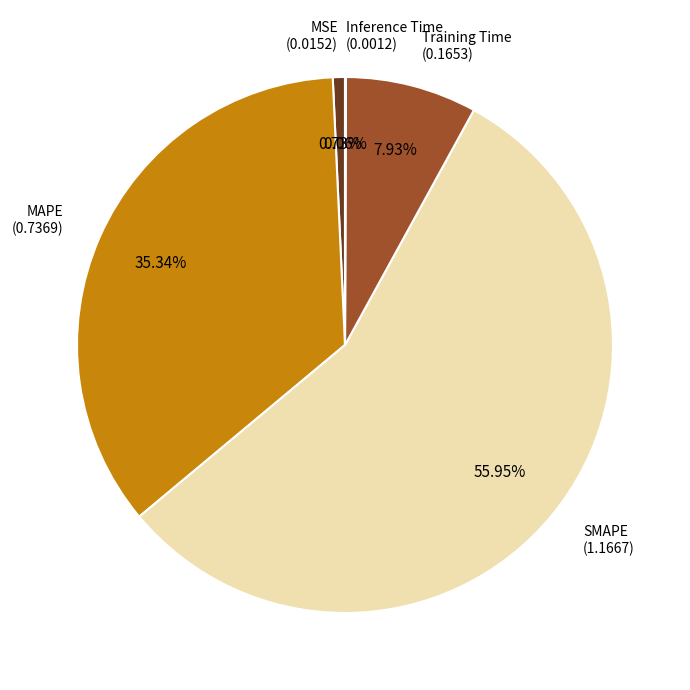

Is there a majority slice in this chart?

Yes